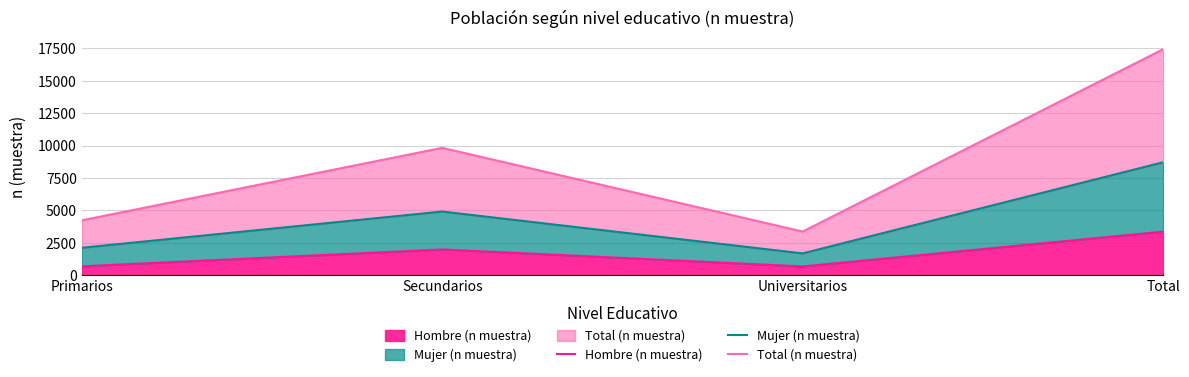

Which series has the largest range (max minus min)?

Total (n muestra)